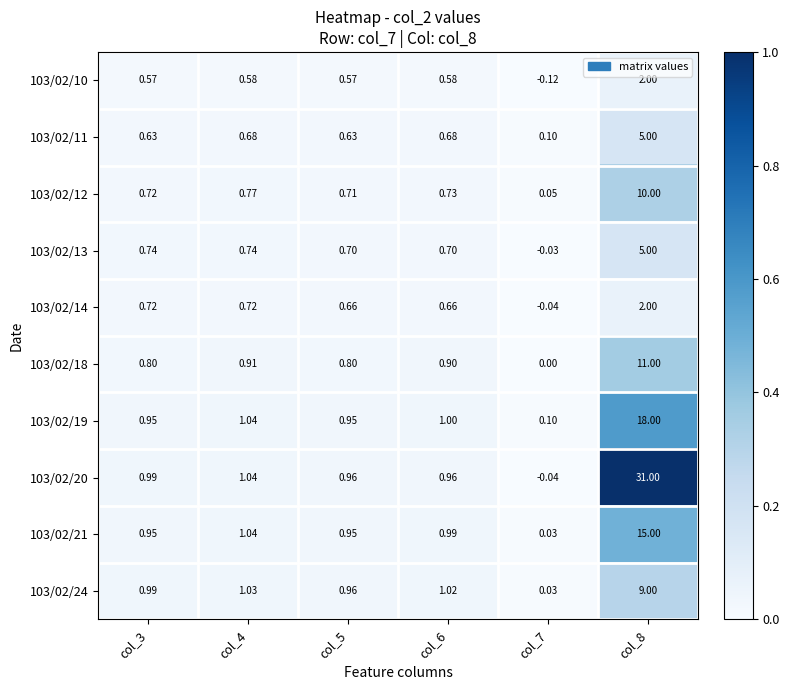

What is the maximum value shown in the chart?

31.0